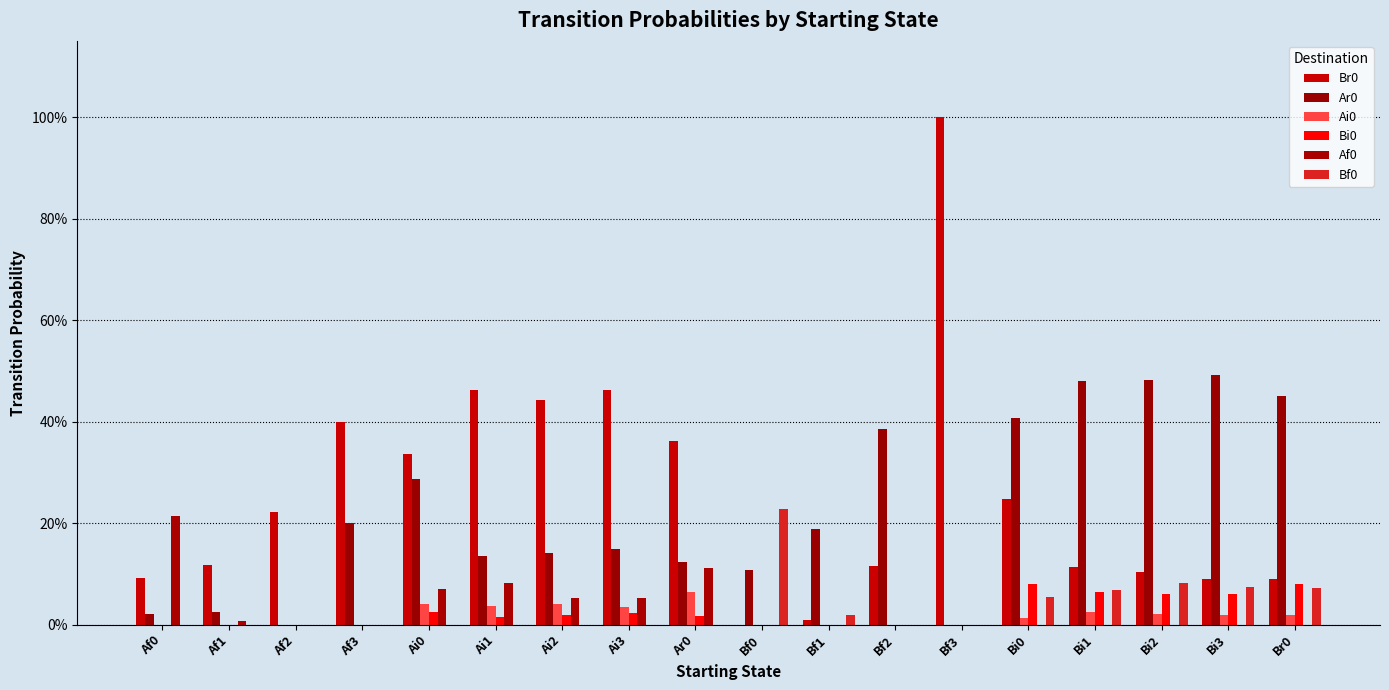

What is the value of the Br0 bar at the 3rd from the left?

0.2